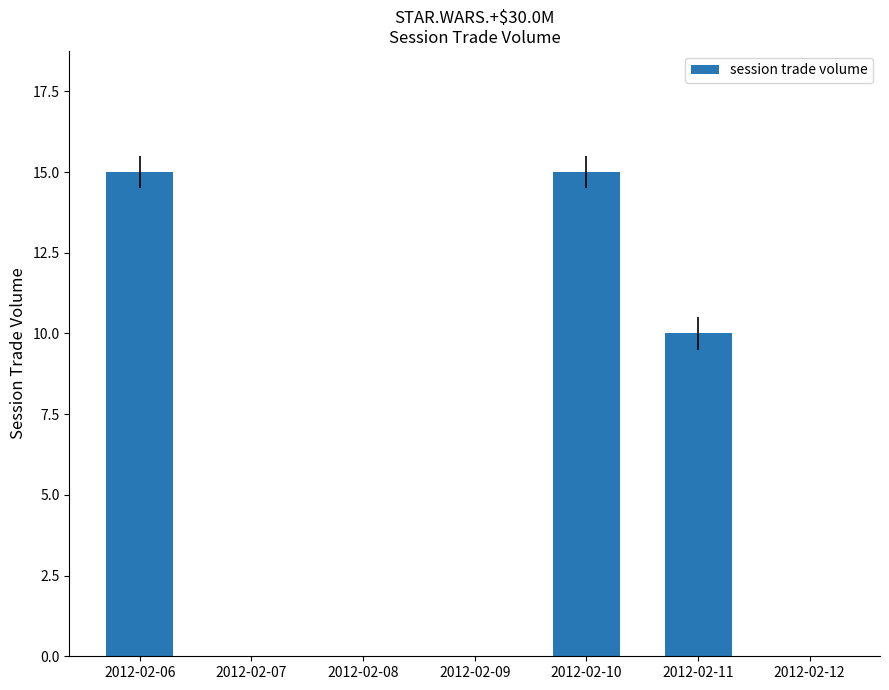

How many distinct data groups are displayed?

1